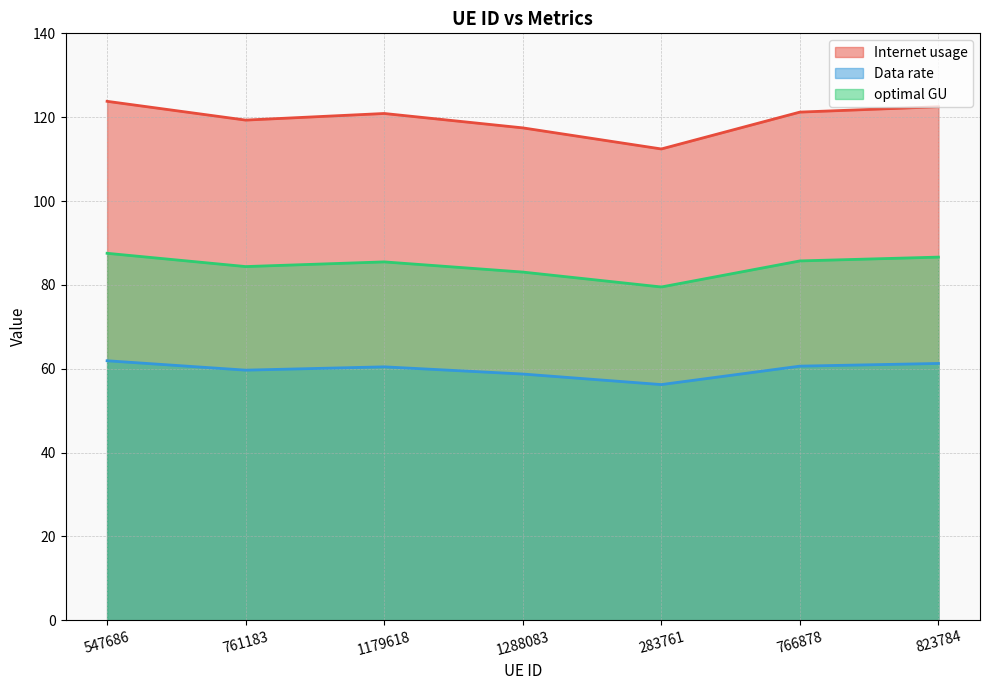

The Internet usage series shows 214.2 at 547686. True or false?

False